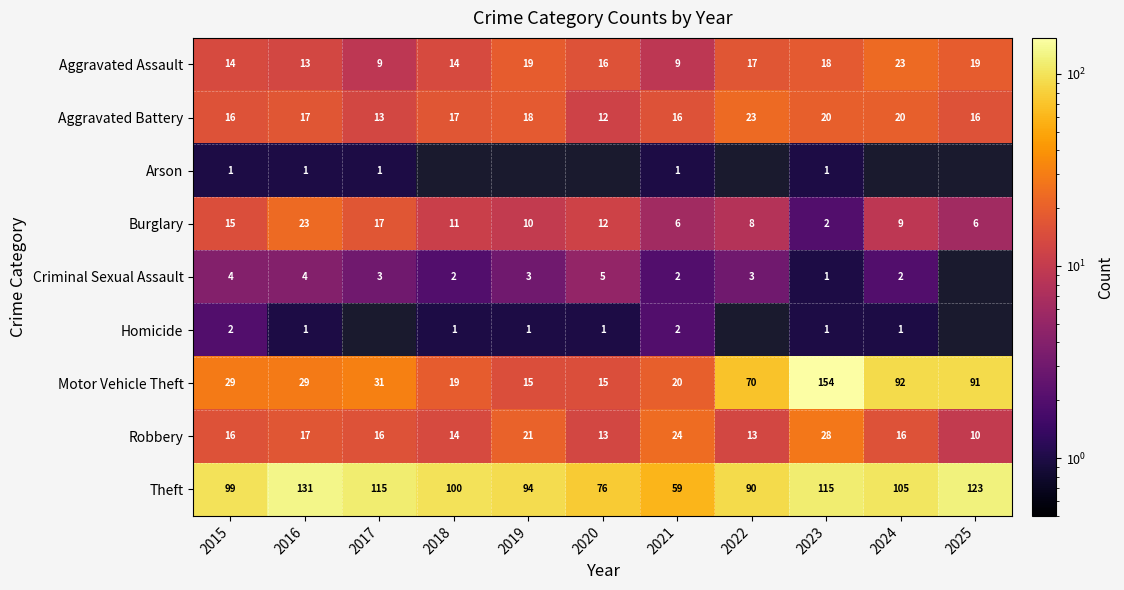

At which category does the chart reach its minimum across all series?

2015